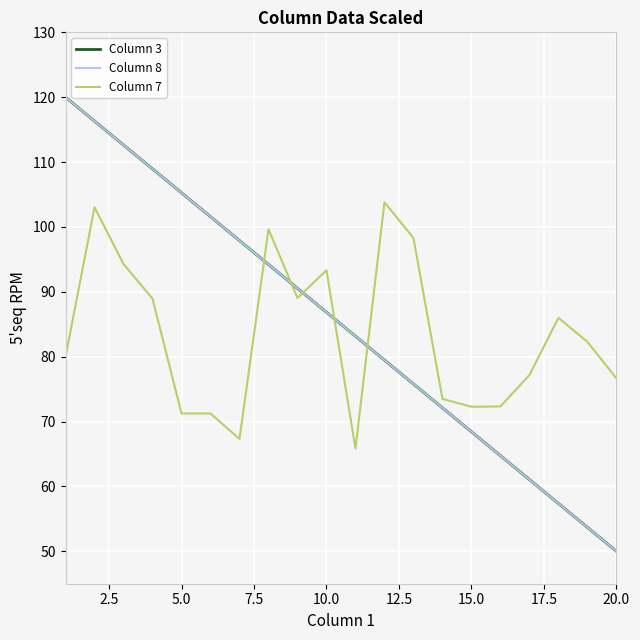

What is the difference between the maximum and minimum values in the Column 8 series?

70.0